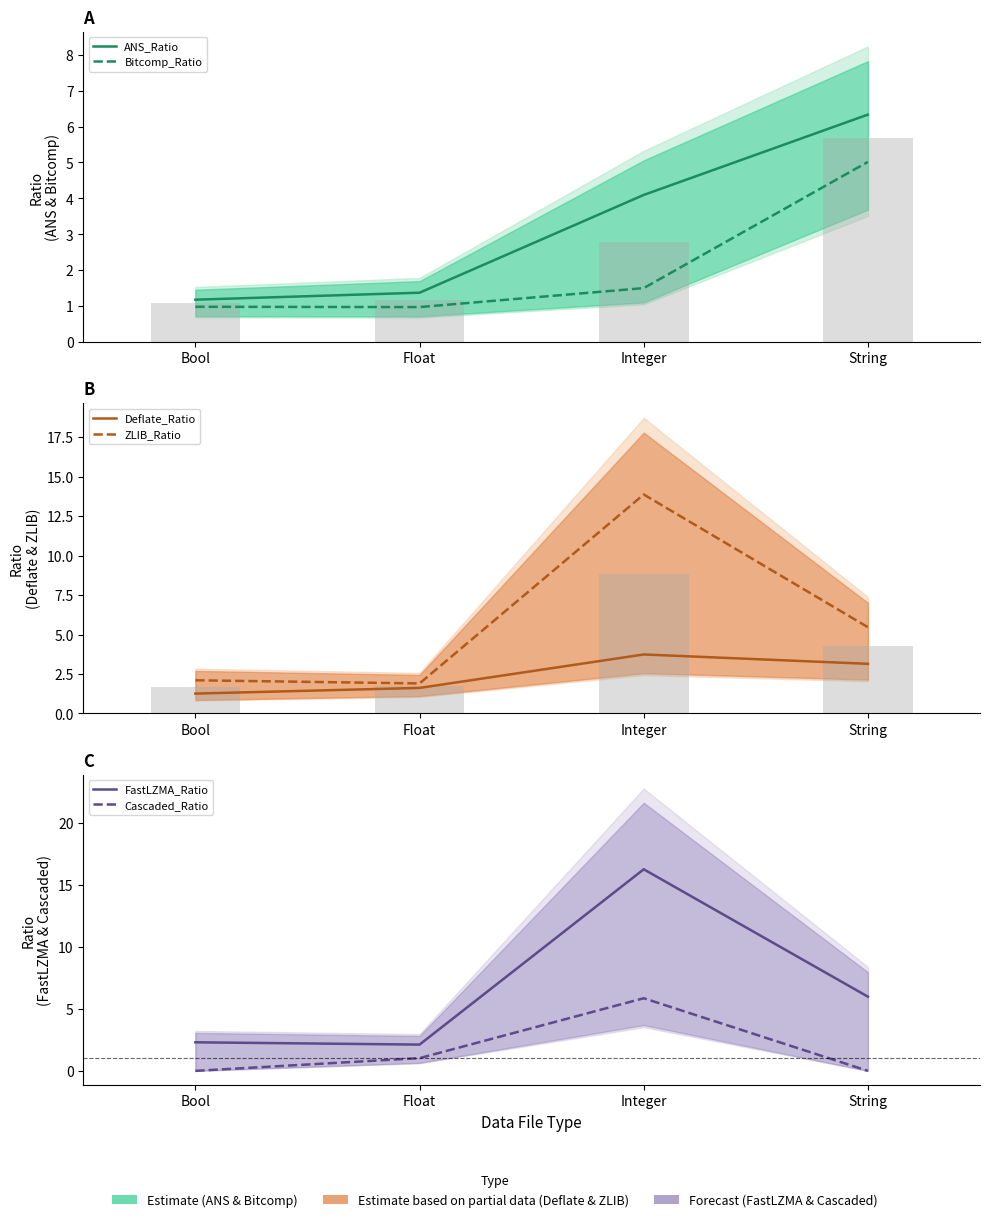

Is the value of Deflate_Ratio at Integer greater than the value of Bitcomp_Ratio at Float?

Yes